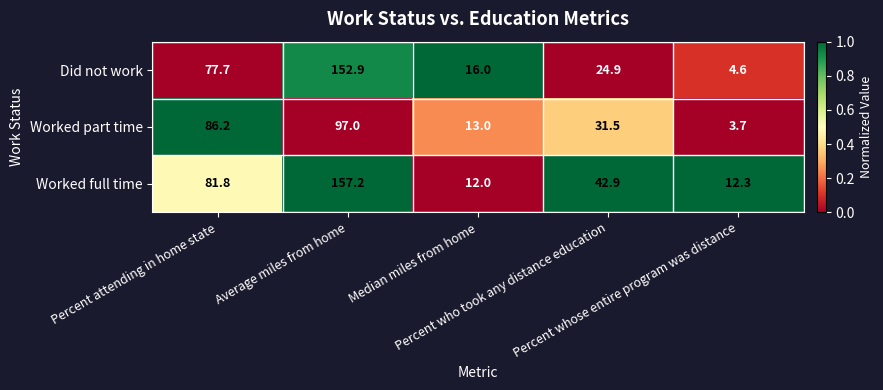

What is the difference between the highest and lowest values at Percent who took any distance education?

18.0